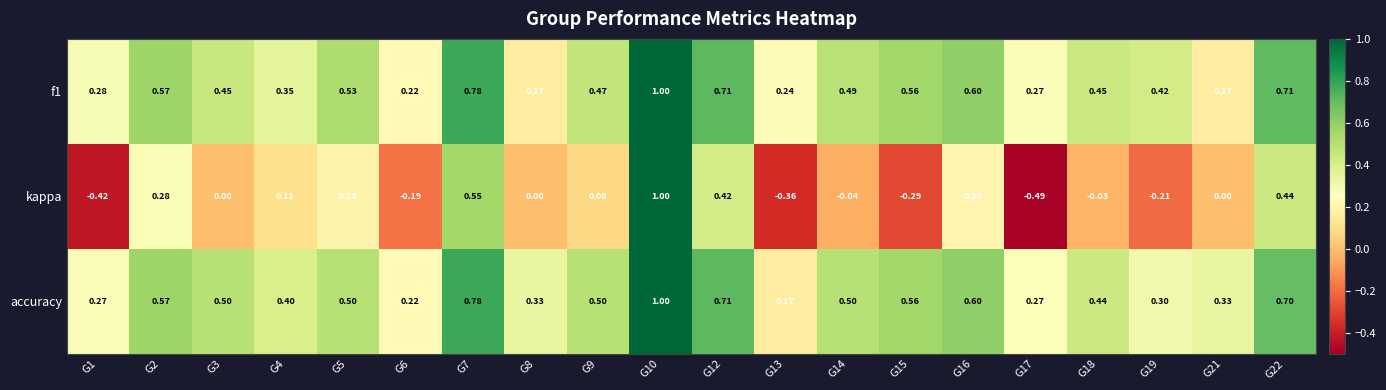

Between G15 and G16, which series saw the biggest shift?

kappa